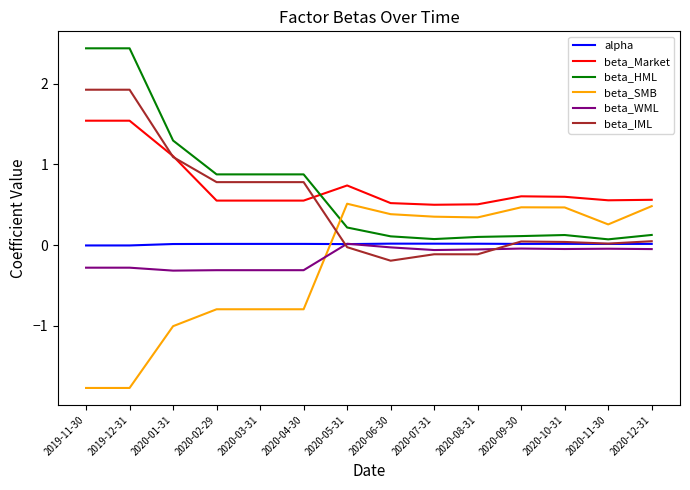

Between which two adjacent categories do beta_IML and beta_SMB first intersect?

2020-04-30 and 2020-05-31